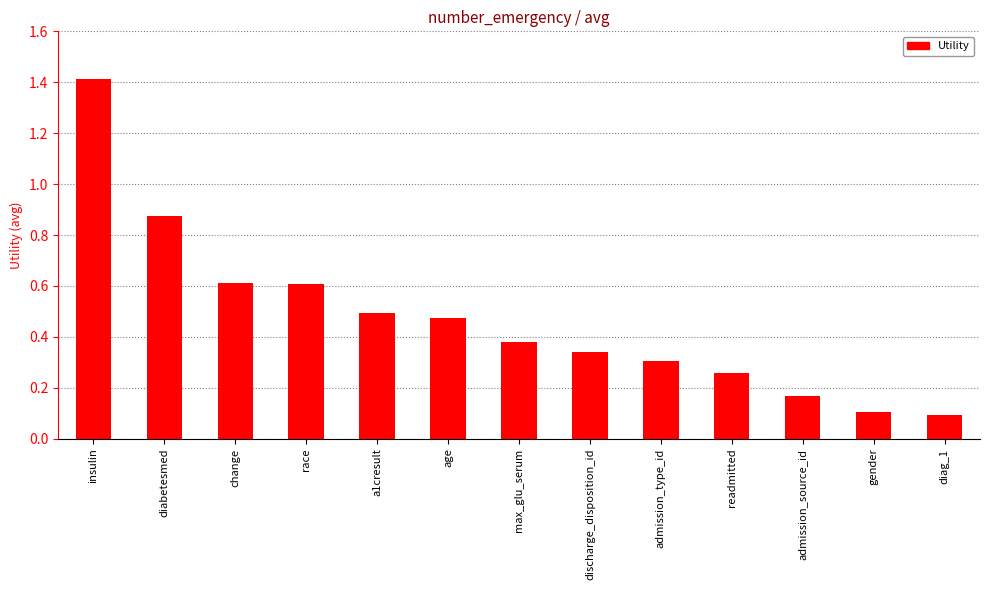

What is the difference between the maximum and second lowest values?

1.3